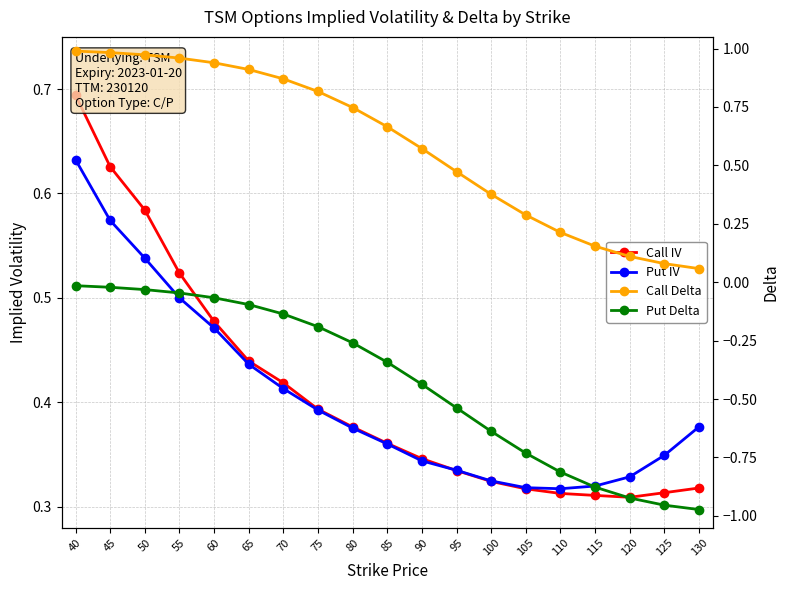

What is the difference between the second highest and minimum values in the Put Delta series?

1.0